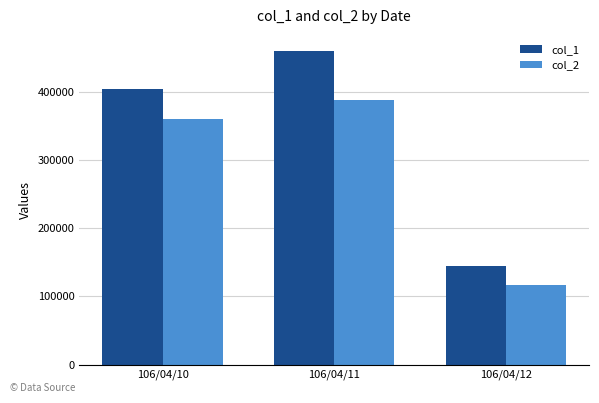

Is it true that col_2 equals 359410 at 106/04/10?

True